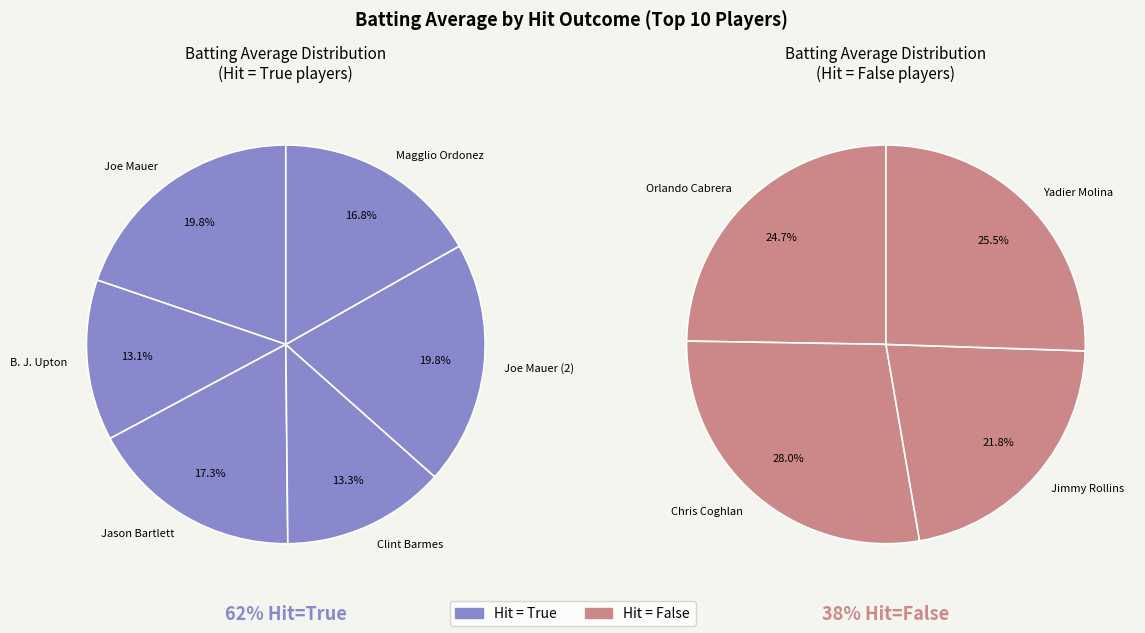

Combined, what portion of the pie is Orlando Cabrera and Joe Mauer (2)?

21.7%